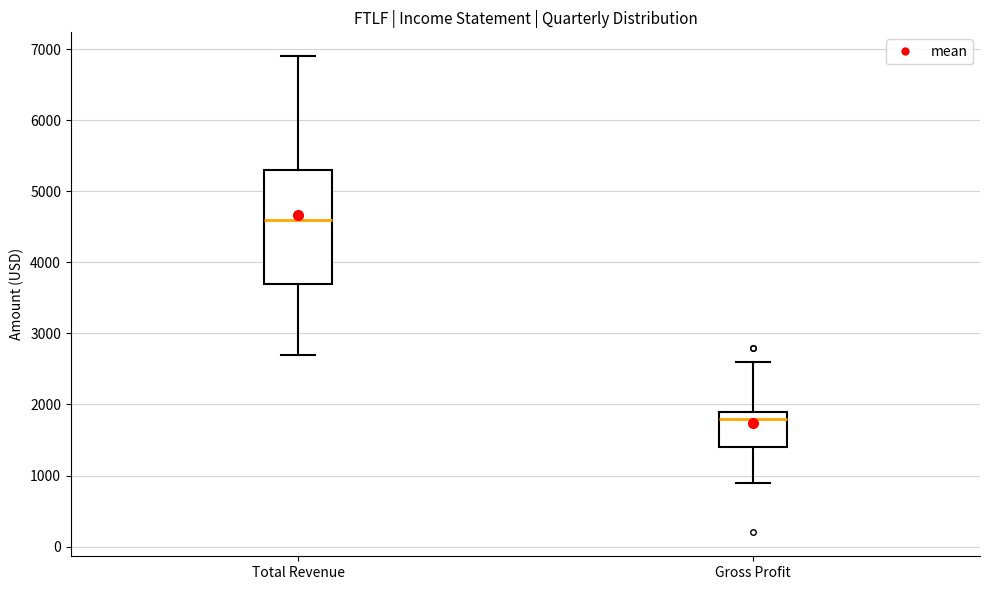

Reading left to right, transcribe this box plot: for each box, give where its median line is, the range the box spans, and where its two whiskers end, as read against the y-axis. The values are not printed on the chart, so give them approximately, as read against the axis.

Total Revenue: median 4600, box 3700 to 5300, whiskers 2700 to 6900
Gross Profit: median 1800, box 1400 to 1900, whiskers 900 to 2600